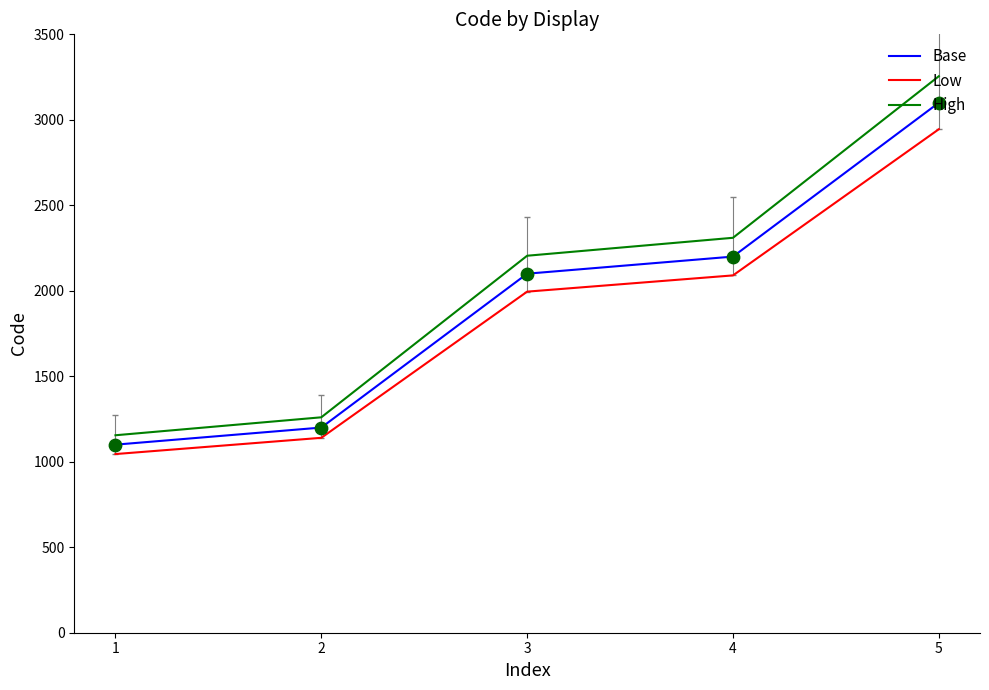

What are all the series names shown in the legend?

Base, Low, High